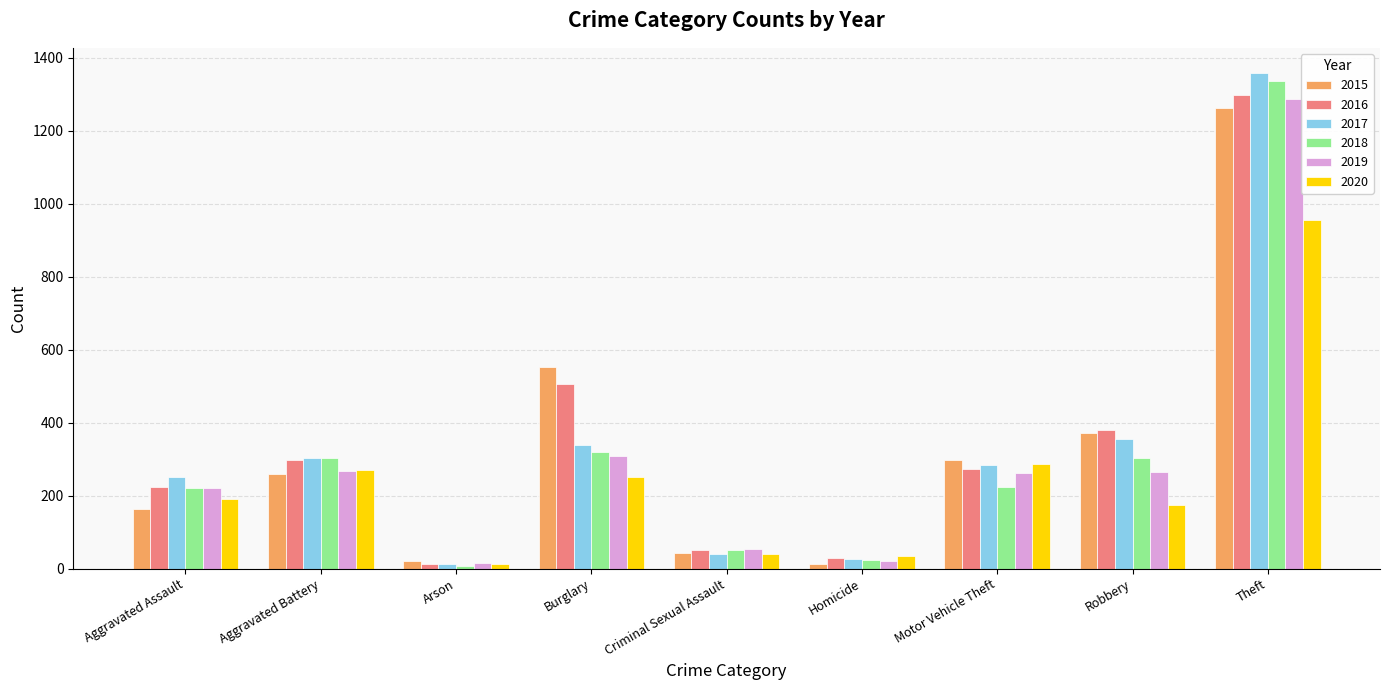

Which label corresponds to the largest value in the chart?

Theft